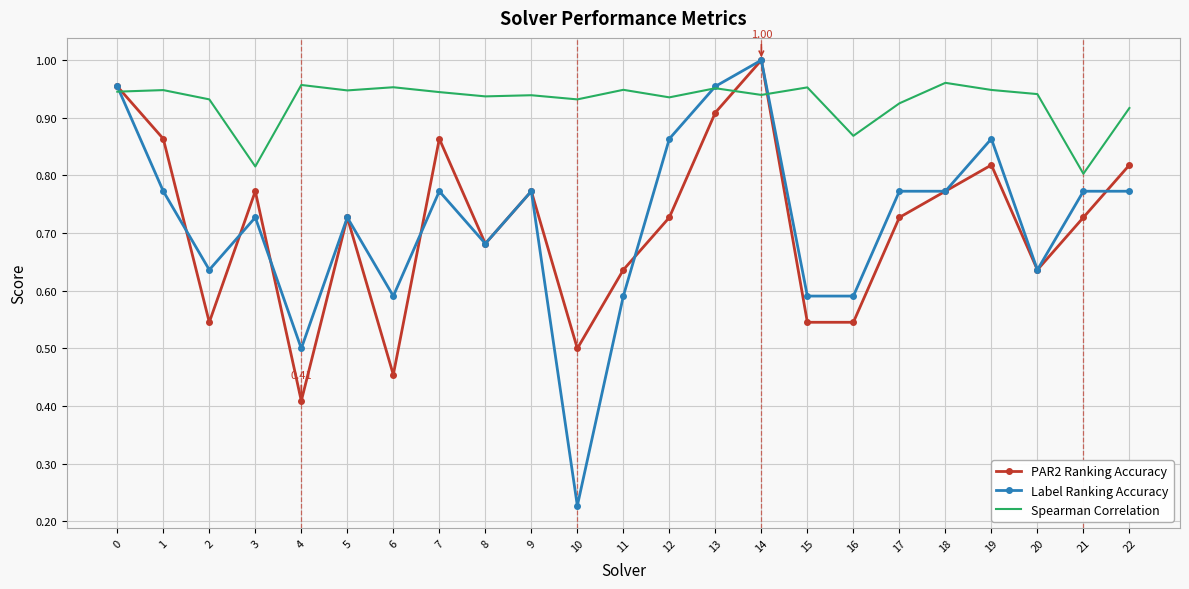

Which series changed the most between 10 and 16?

Label Ranking Accuracy